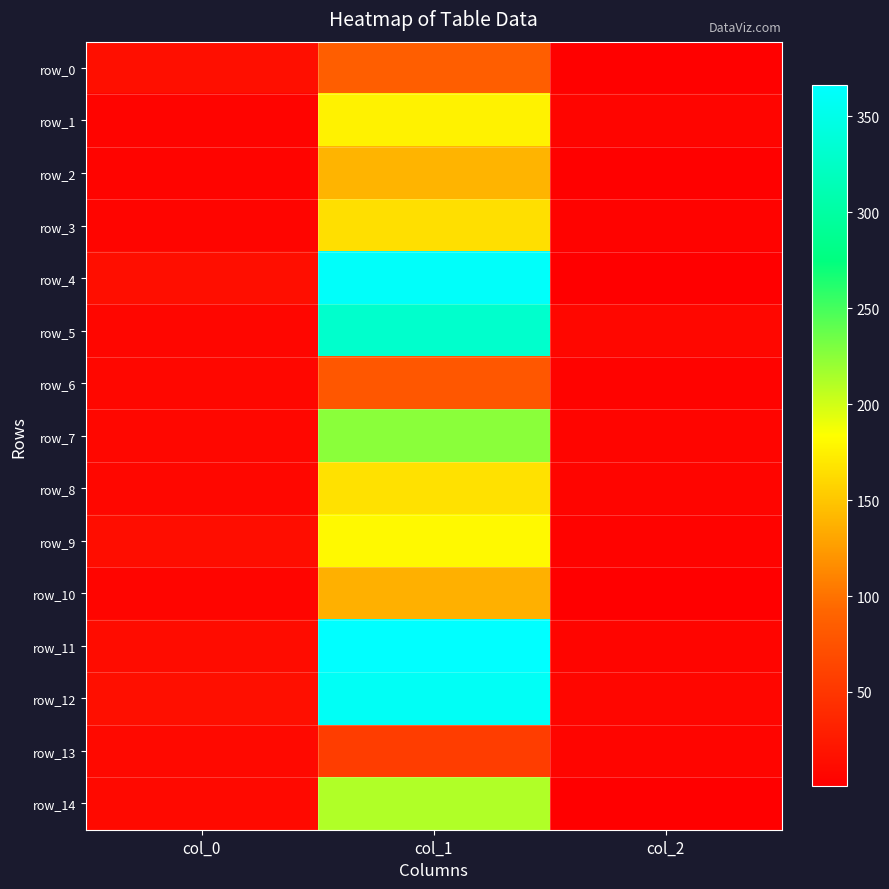

Between col_1 and col_0, which is larger?

col_1